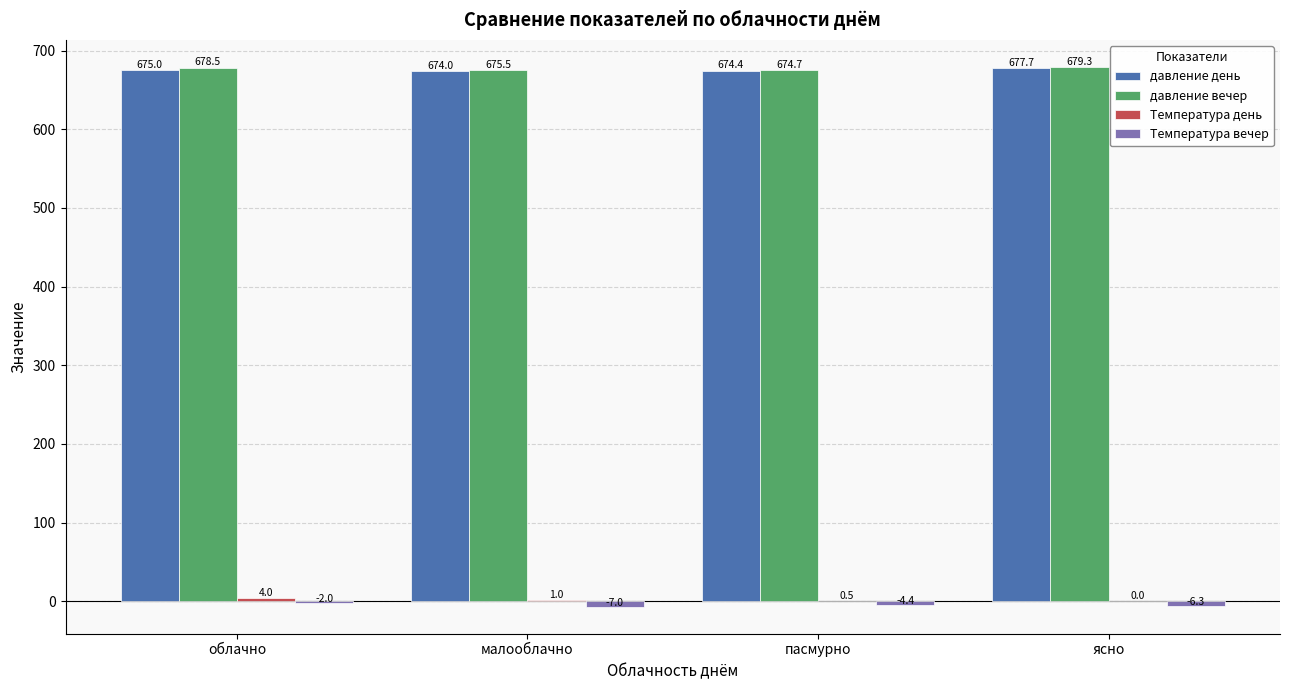

Which category has the highest value in the давление вечер series?

ясно